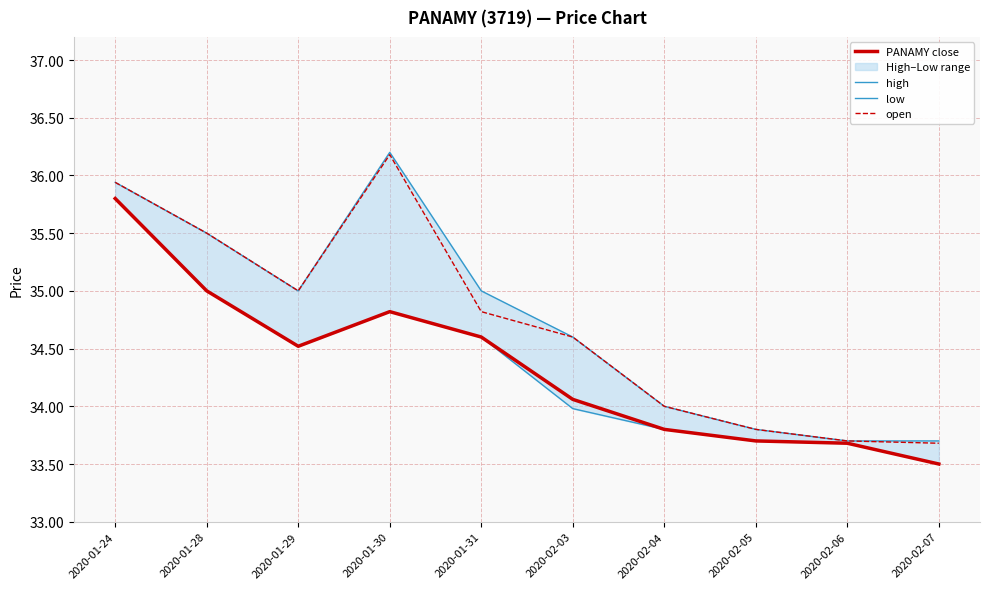

Is the value of open at 2020-02-05 greater than the value of PANAMY close at 2020-01-31?

No